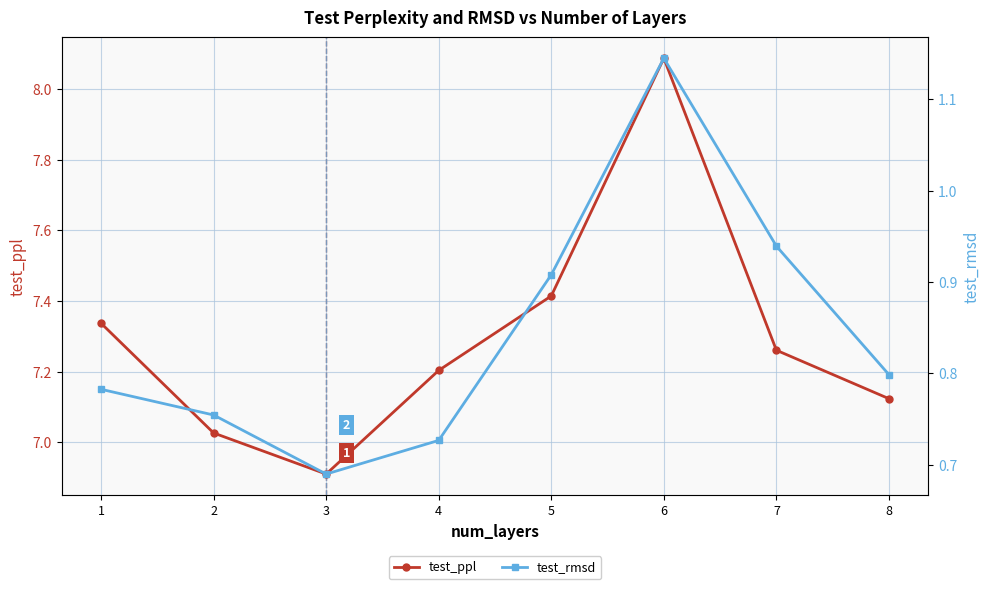

Rank the series by their average value, from highest to lowest.

test_ppl, test_rmsd